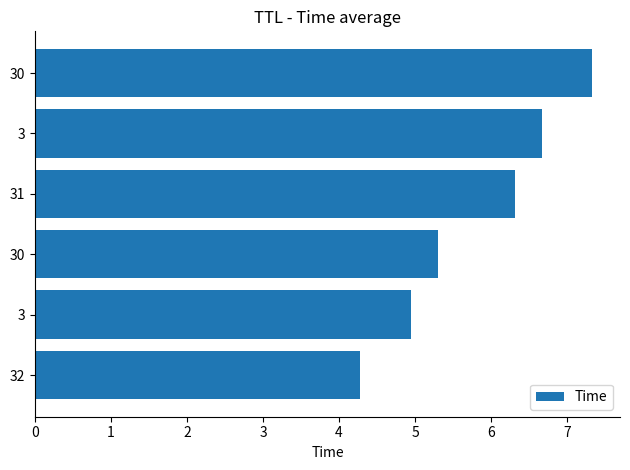

Are the bars horizontal?

Yes